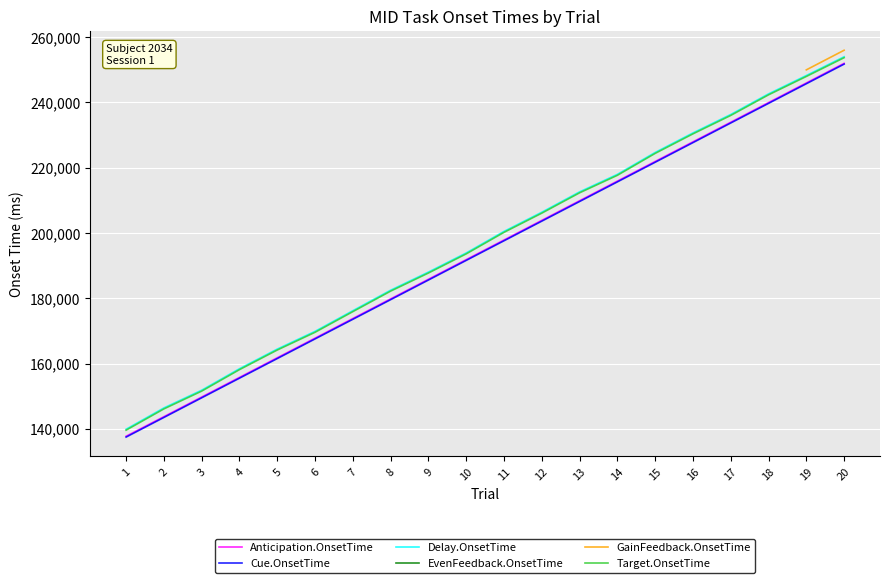

At which category does the chart reach its minimum across all series?

1